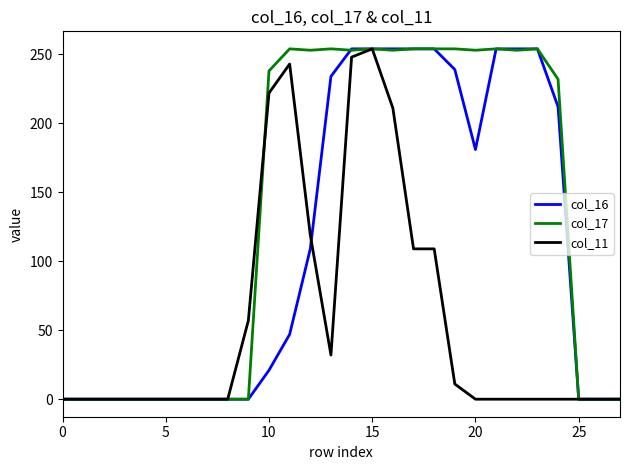

Which series has the largest total across all categories?

col_17